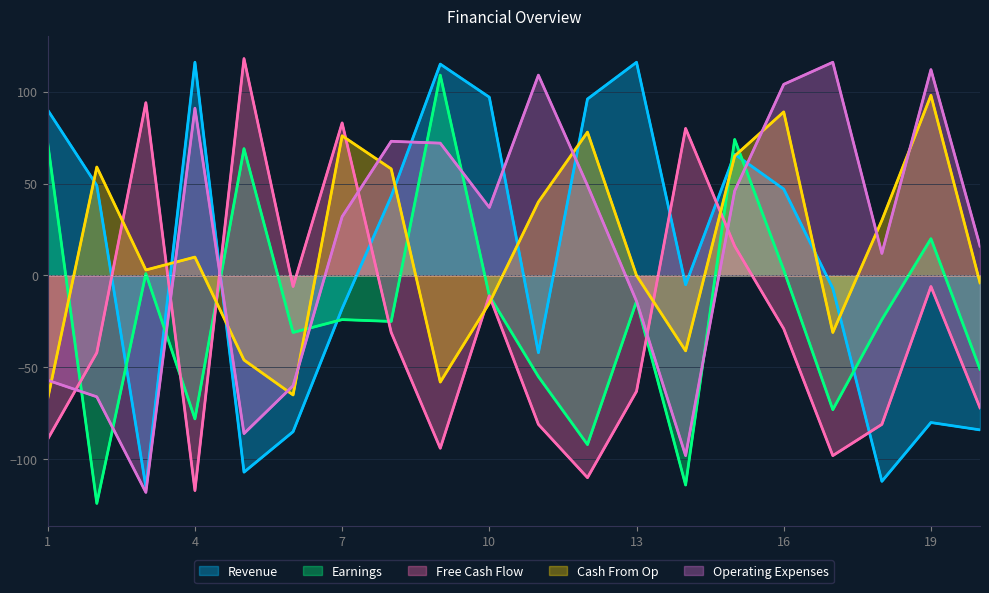

Which series ends up on top after the final intersection of Cash From Op and Free Cash Flow?

Cash From Op